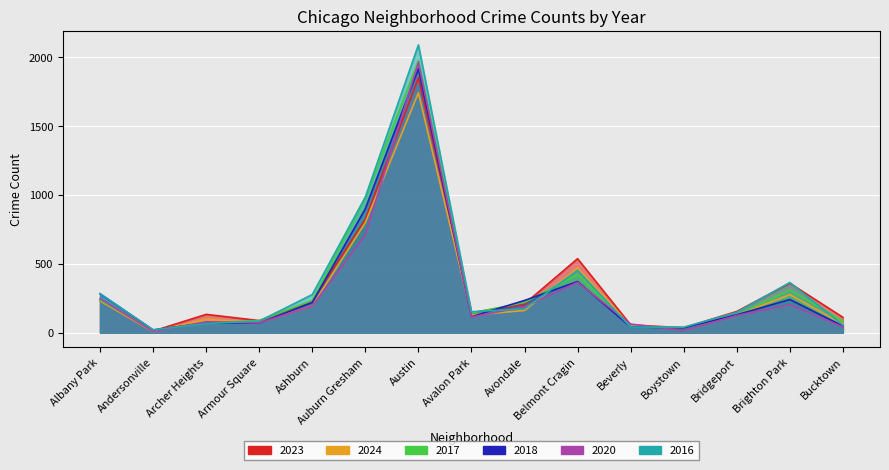

What is the smallest value displayed?

7